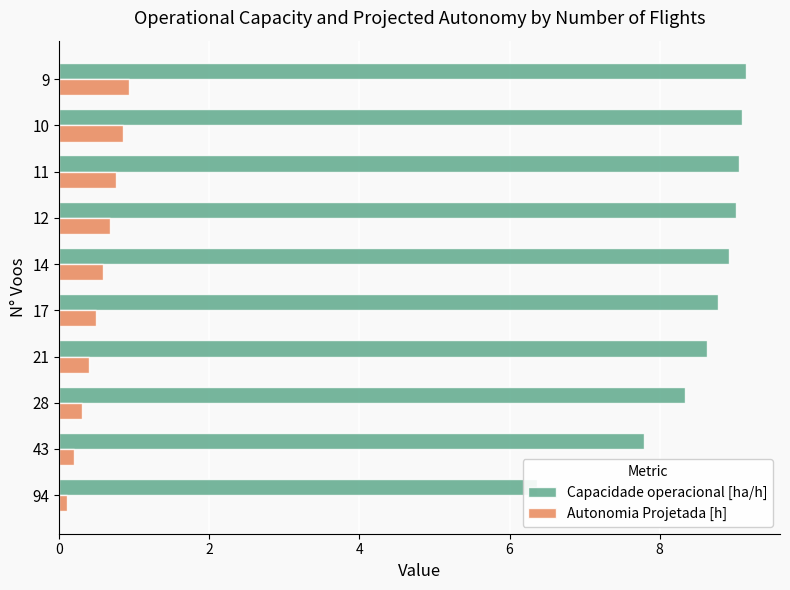

Count the number of data series in this chart.

2